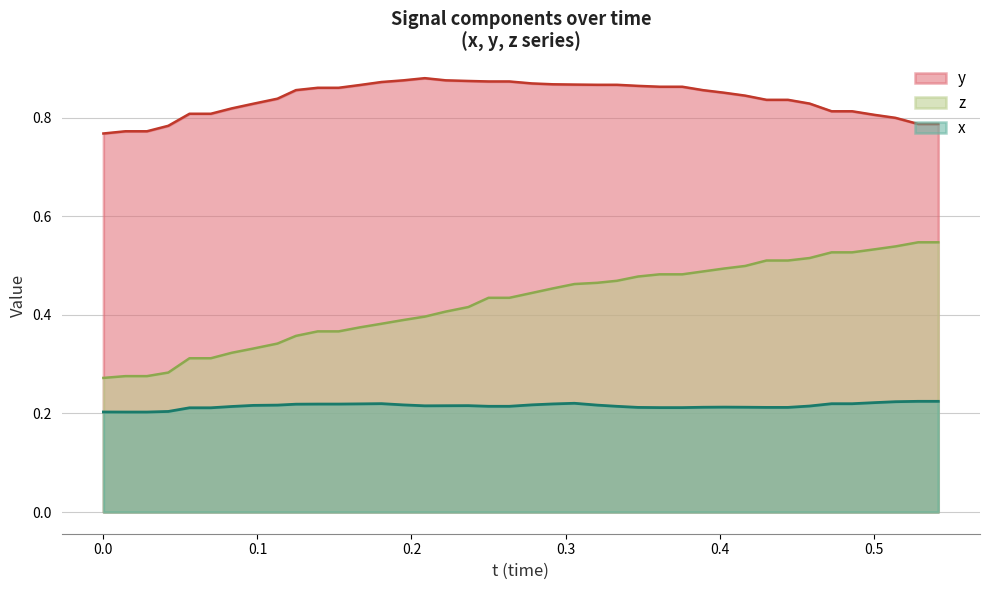

How many lines are shown in the chart?

3